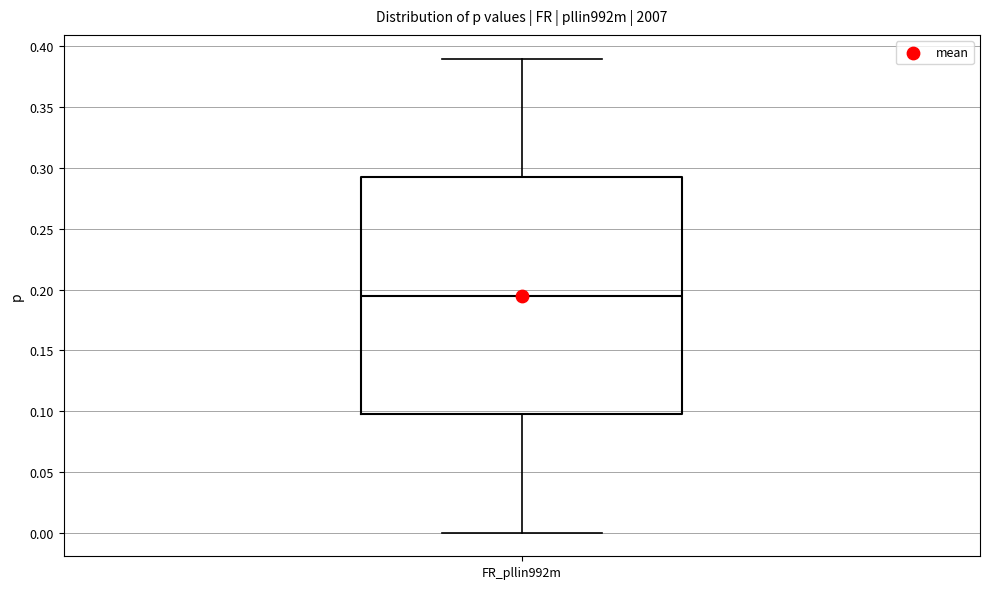

Where does the upper whisker of the box for FR_pllin992m end on the y-axis? The values are not printed on the chart, so give them approximately, as read against the axis.

0.390